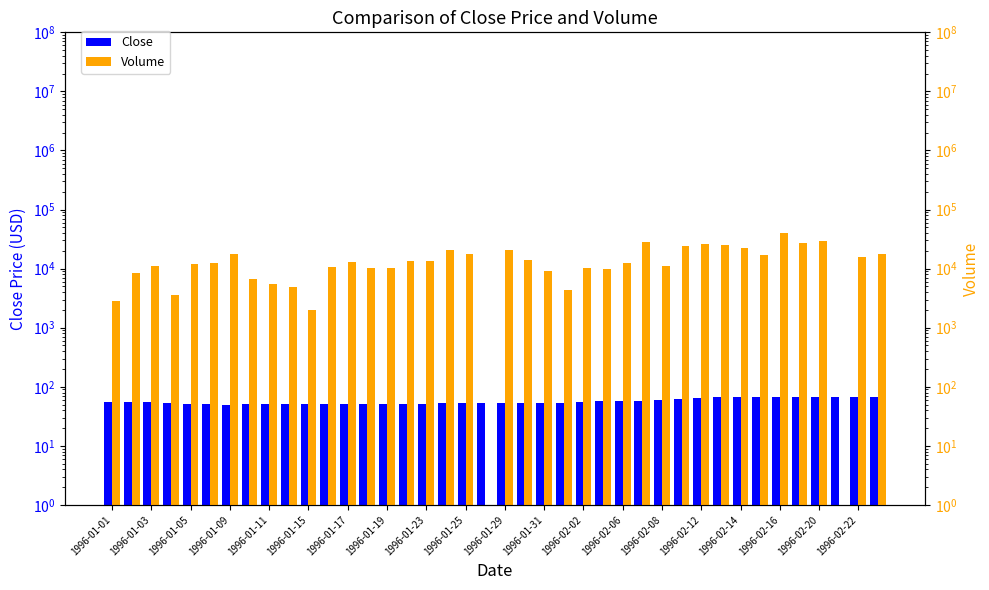

How many bars are there in total?

80